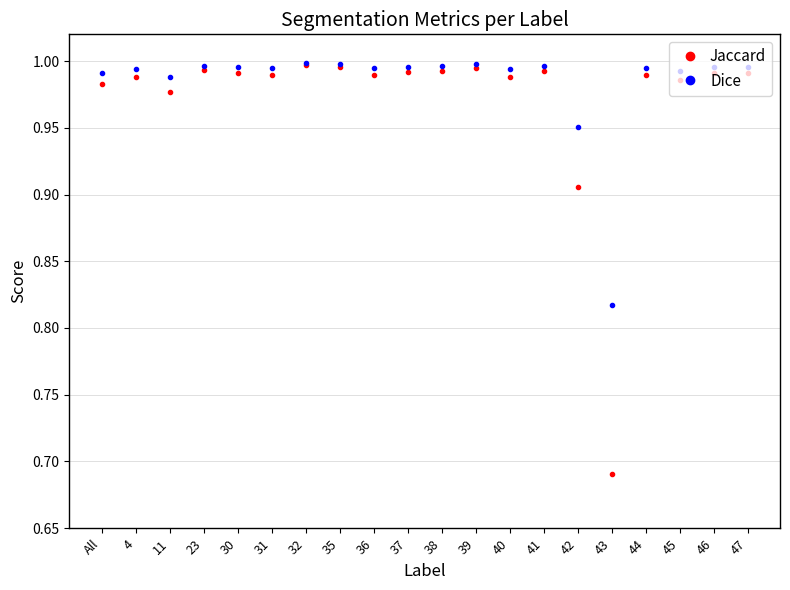

What is the label of the 19th point from the right?

4